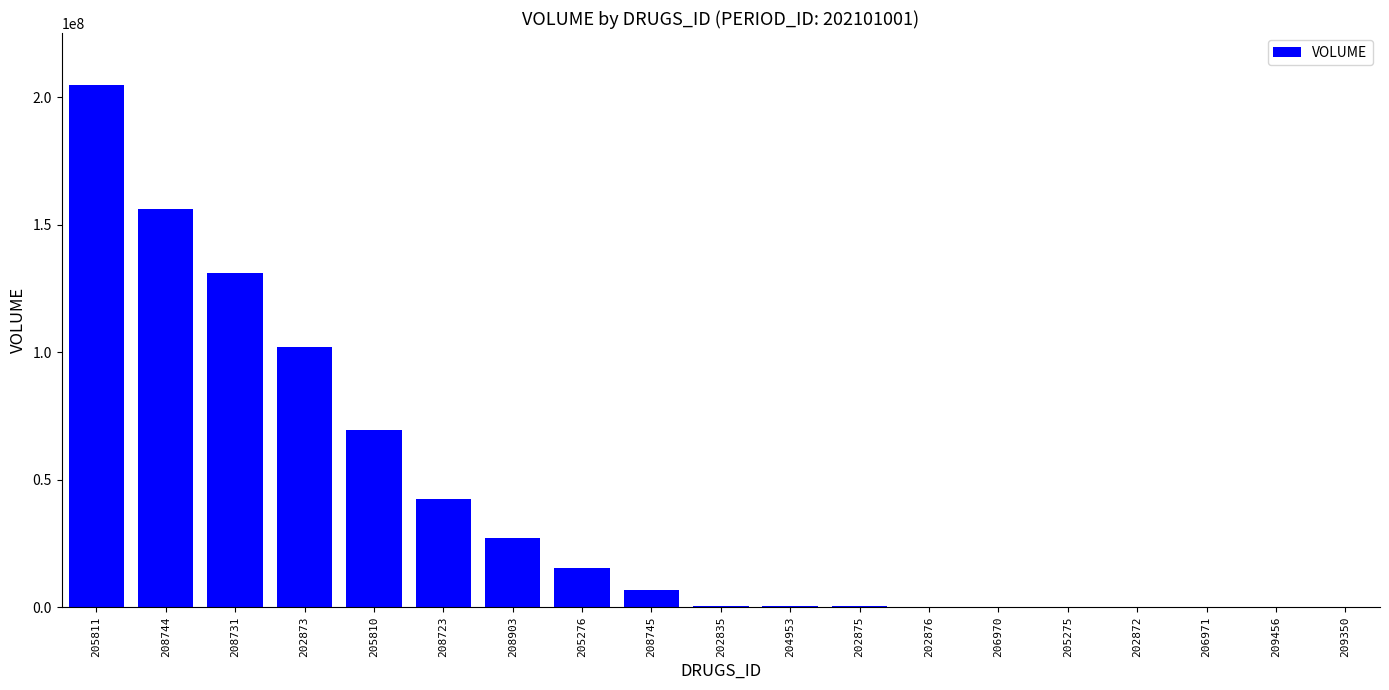

What is the difference between the values at 202876 and 205811?

204508463.2